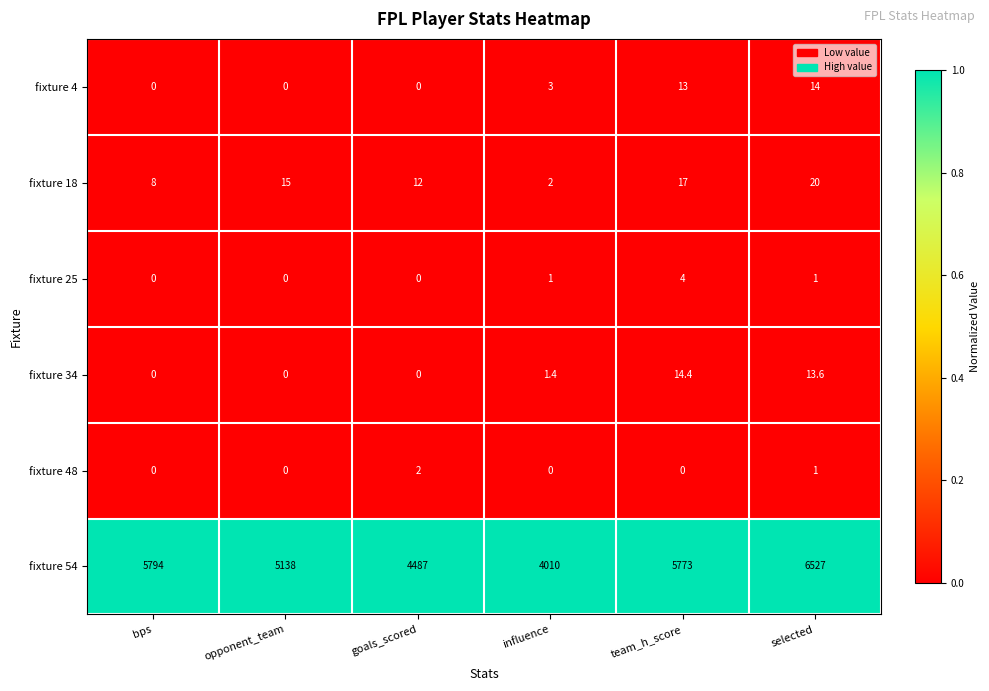

List the labels in order of fixture 54 value, smallest first.

influence, goals_scored, opponent_team, team_h_score, bps, selected